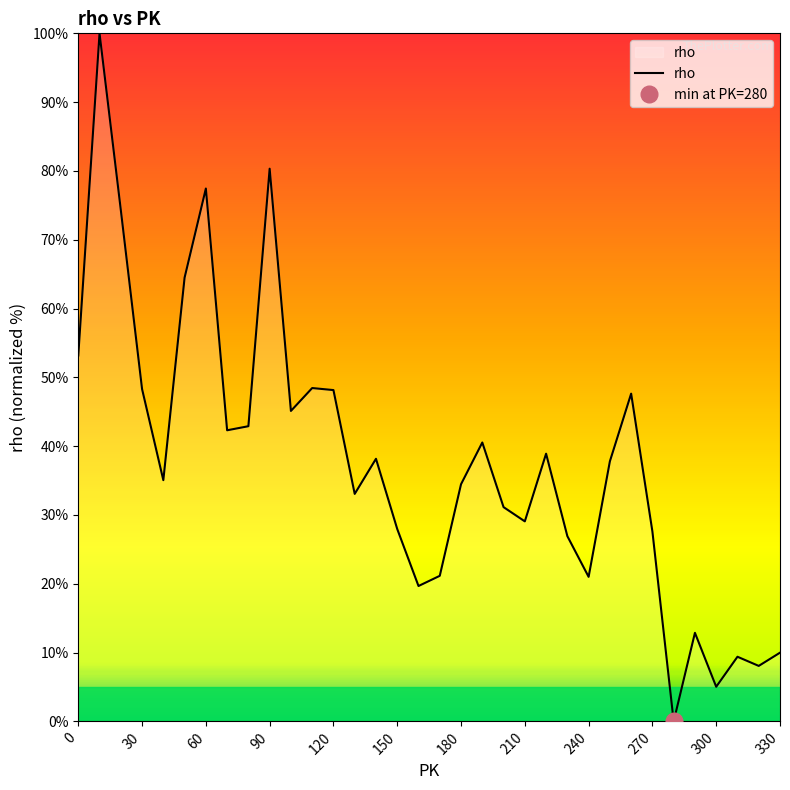

What is the value of the 11th point from the left?

45.1